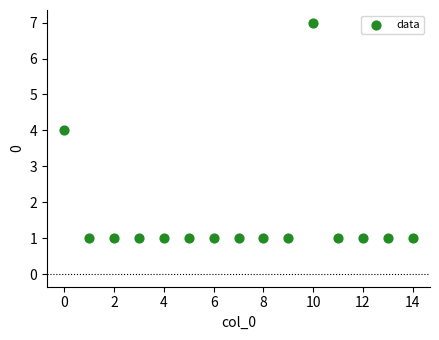

What is the range of Y values (max minus min)?

6